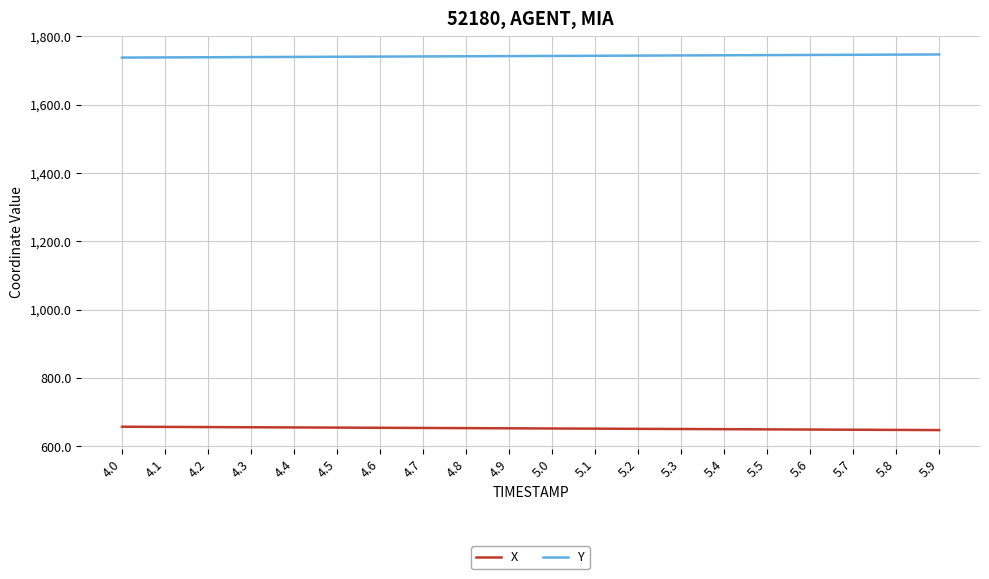

True or false: Y and X cross at least once.

False